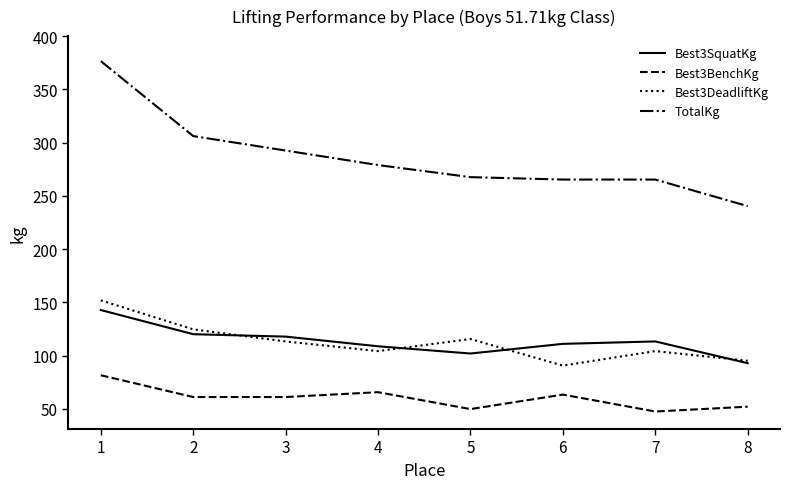

True or false: TotalKg and Best3SquatKg intersect in this chart.

False